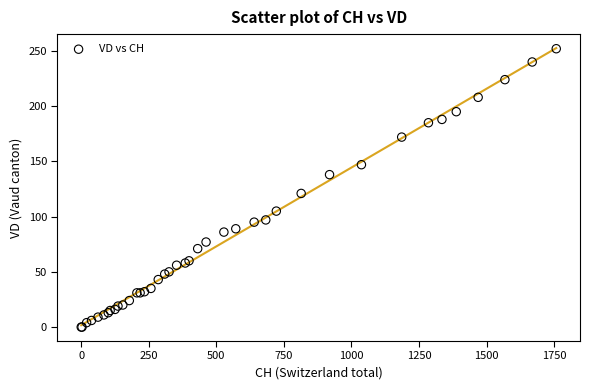

What Y value in the scatter plot is closest to 126?

121